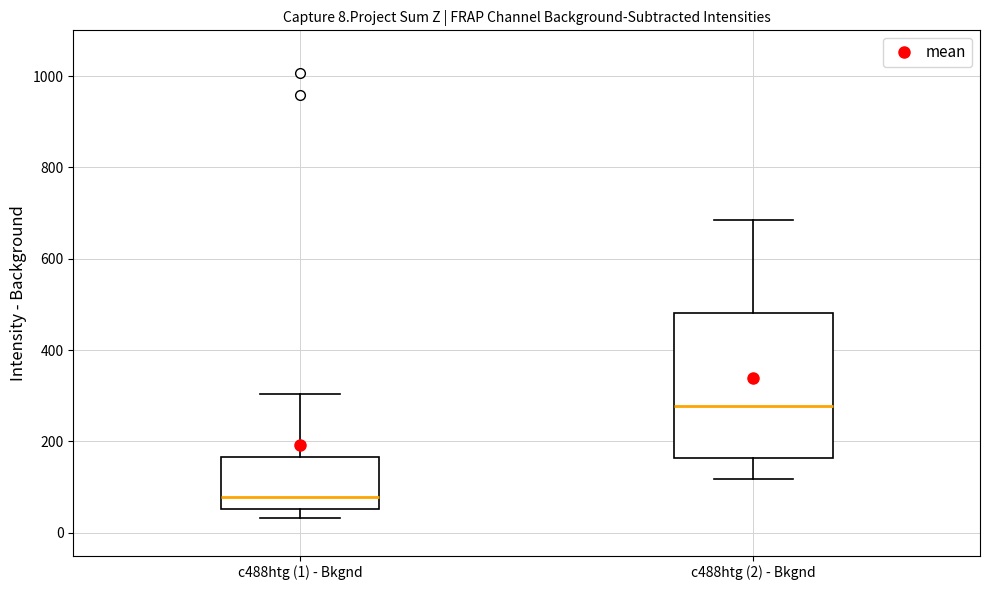

Which box is the tallest, from its lower edge to its upper edge?

c488htg (2) - Bkgnd